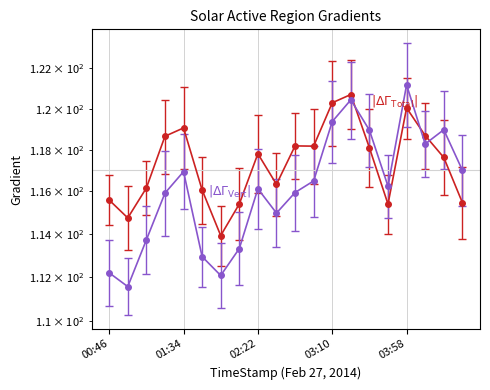

Which series ends up on top after the final intersection of Mean Gradient Vertical and Mean Gradient Total?

Mean Gradient Vertical